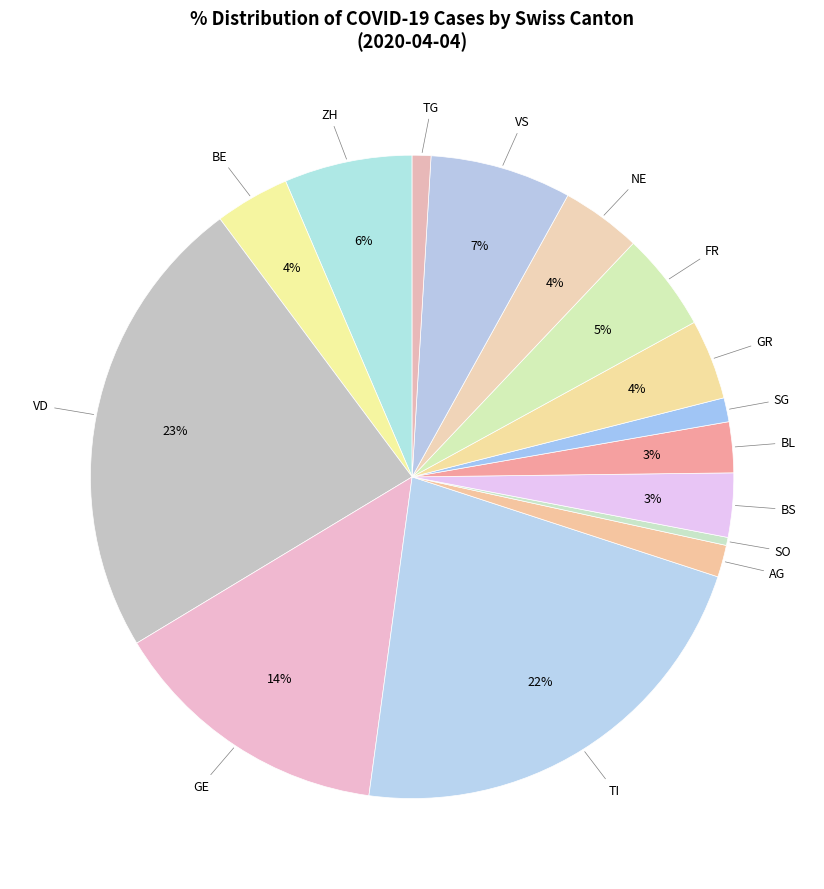

Count the number of slices in the pie.

15